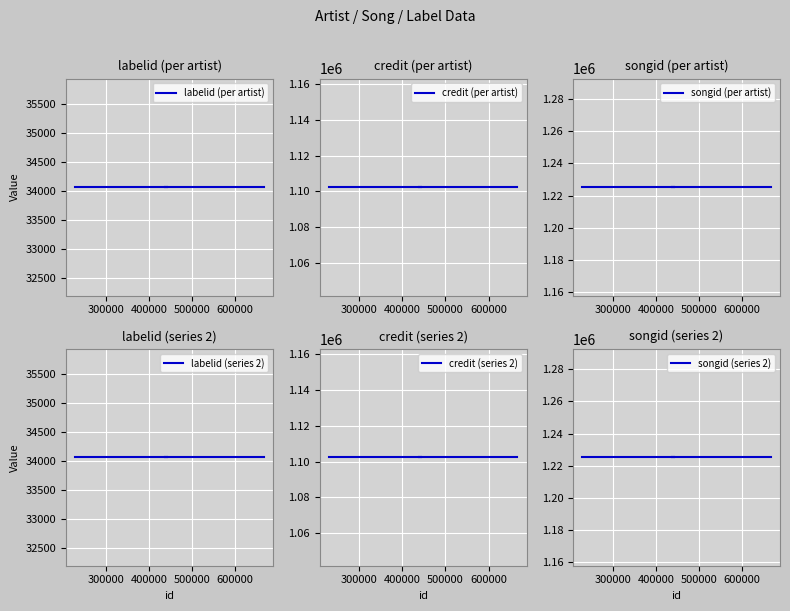

What is the average value of the labelid (series 2) series?

34063